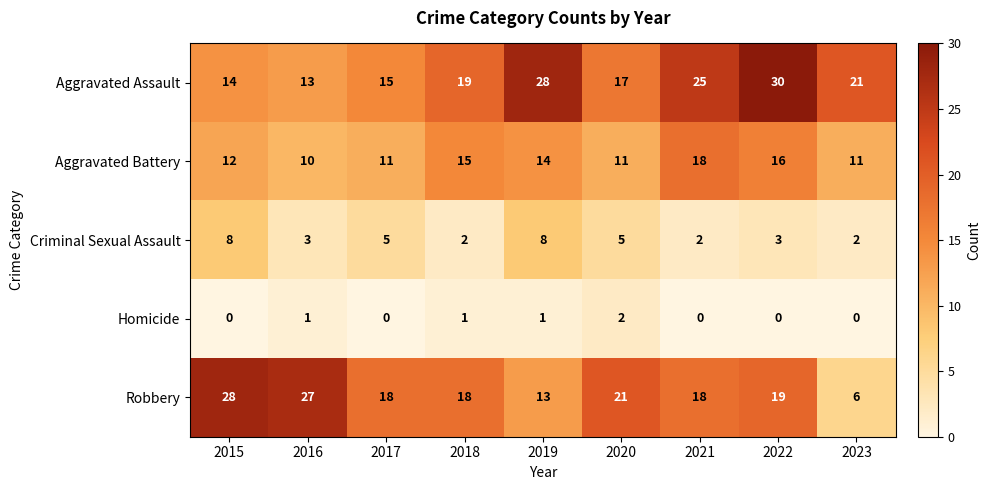

Rank the series at 2023 from highest to lowest value.

Aggravated Assault, Aggravated Battery, Robbery, Criminal Sexual Assault, Homicide